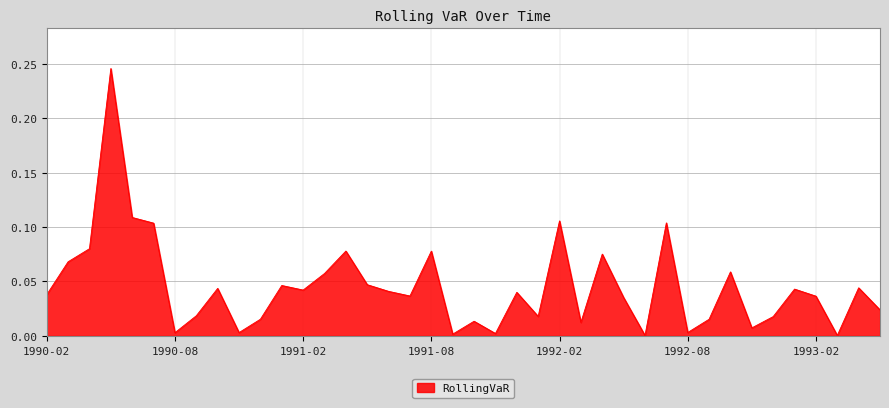

How many interior local peaks (higher than both neighbors) does the data have?

13